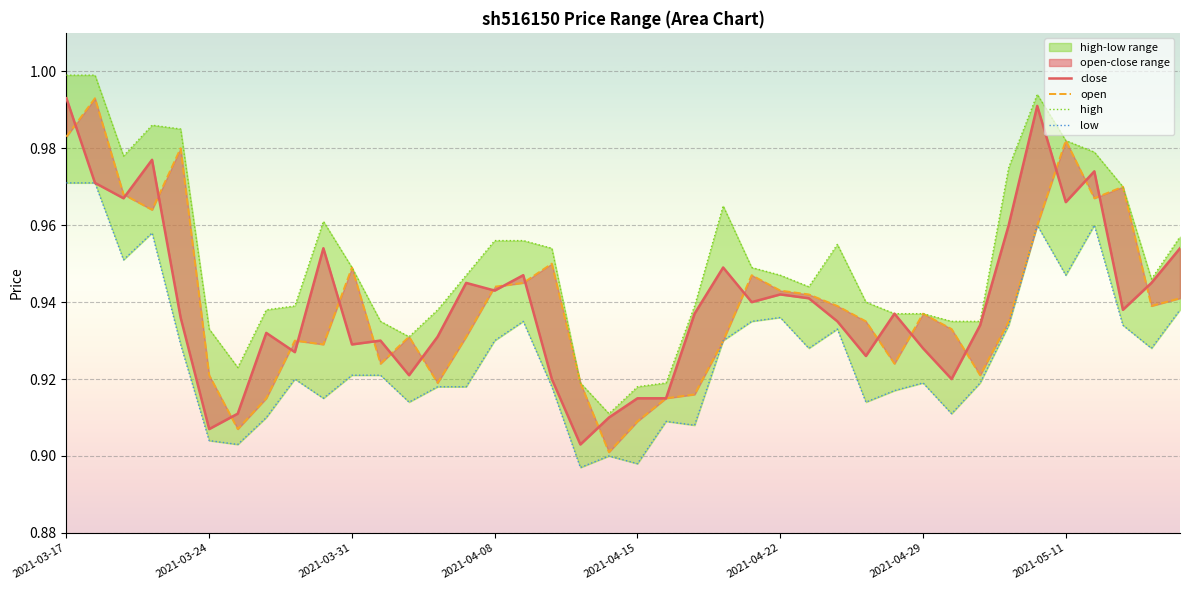

What is the greatest value displayed?

1.0